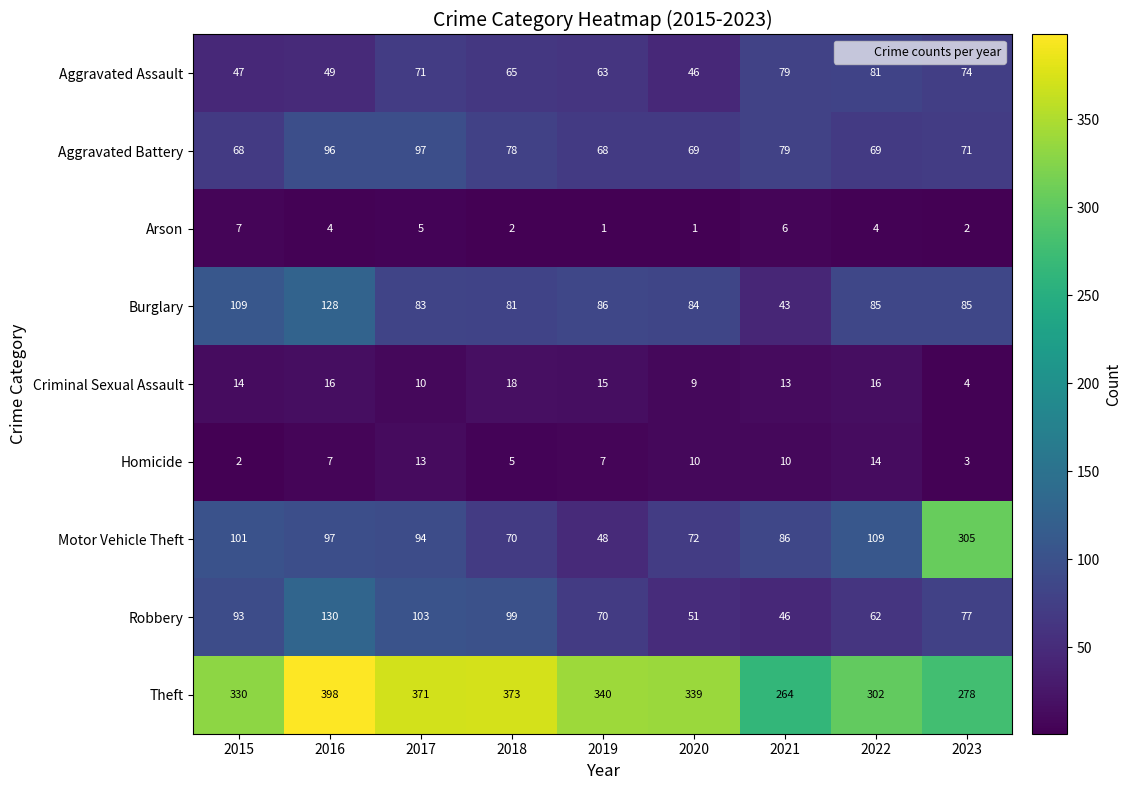

Where does the Aggravated Assault series first go above 65?

2017